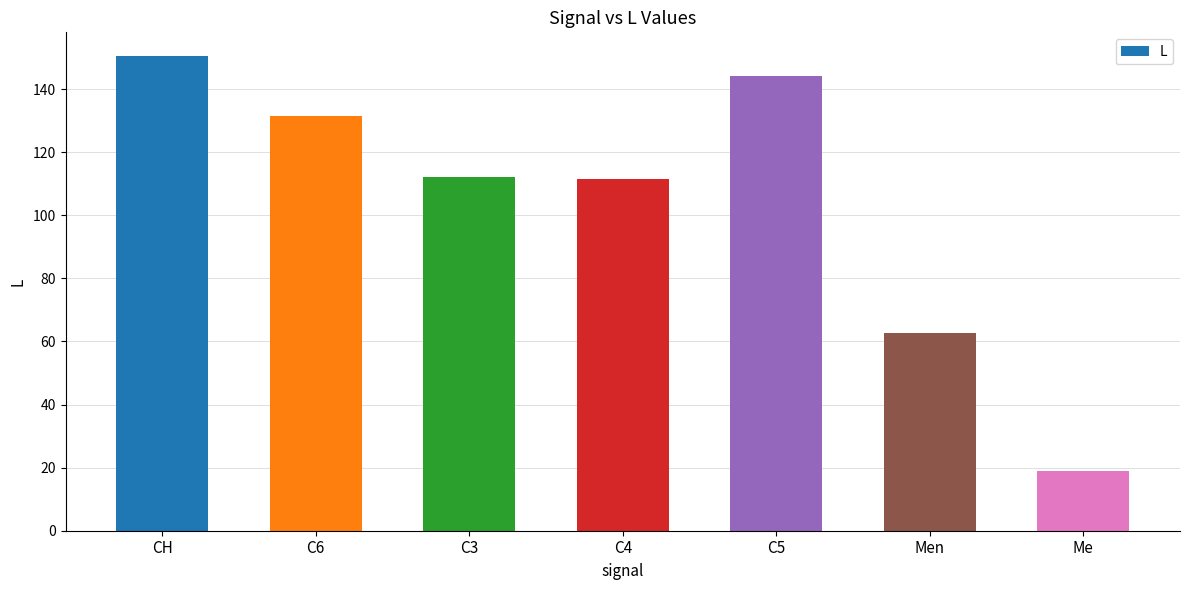

At which label is the value closest to 84?

Men